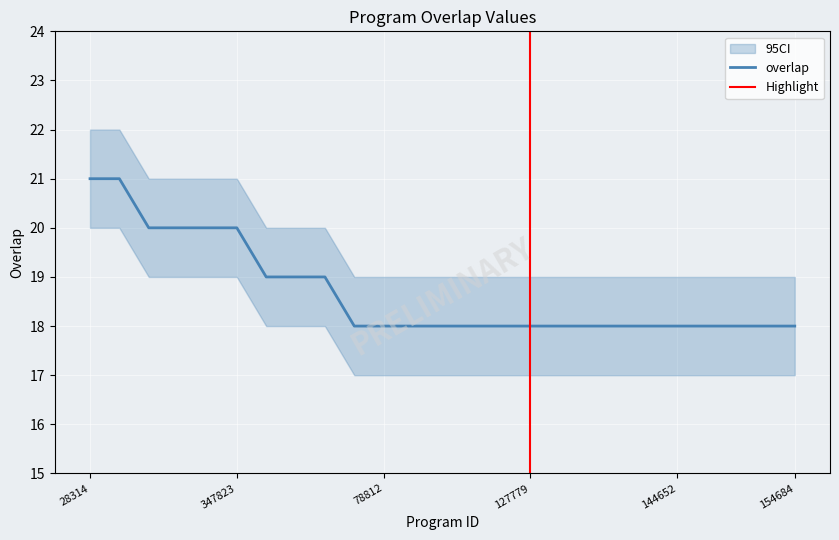

What is the smallest value displayed?

18